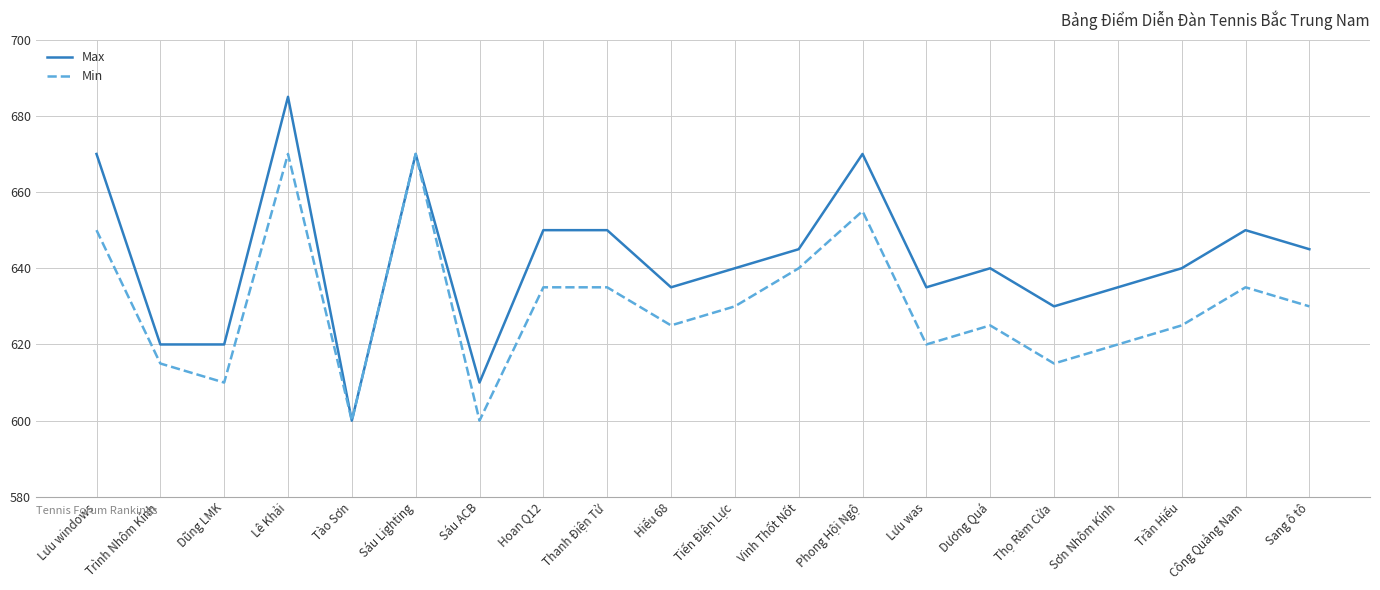

Reading left to right, extract all data points from this chart.

Max: Lưu windows=670	Trình Nhôm Kính=620	Dũng LMK=620	Lê Khải=685	Tào Sơn=600	Sáu Lighting=670	Sáu ACB=610	Hoan Q12=650	Thanh Điện Tử=650	Hiếu 68=635	Tiến Điện Lực=640	Vinh Thốt Nốt=645	Phong Hội Ngộ=670	Lưu was=635	Dương Quá=640	Thọ Rèm Cửa=630	Sơn Nhôm Kính=635	Trần Hiếu=640	Công Quảng Nam=650	Sang ô tô=645
Min: Lưu windows=650	Trình Nhôm Kính=615	Dũng LMK=610	Lê Khải=670	Tào Sơn=600	Sáu Lighting=670	Sáu ACB=600	Hoan Q12=635	Thanh Điện Tử=635	Hiếu 68=625	Tiến Điện Lực=630	Vinh Thốt Nốt=640	Phong Hội Ngộ=655	Lưu was=620	Dương Quá=625	Thọ Rèm Cửa=615	Sơn Nhôm Kính=620	Trần Hiếu=625	Công Quảng Nam=635	Sang ô tô=630